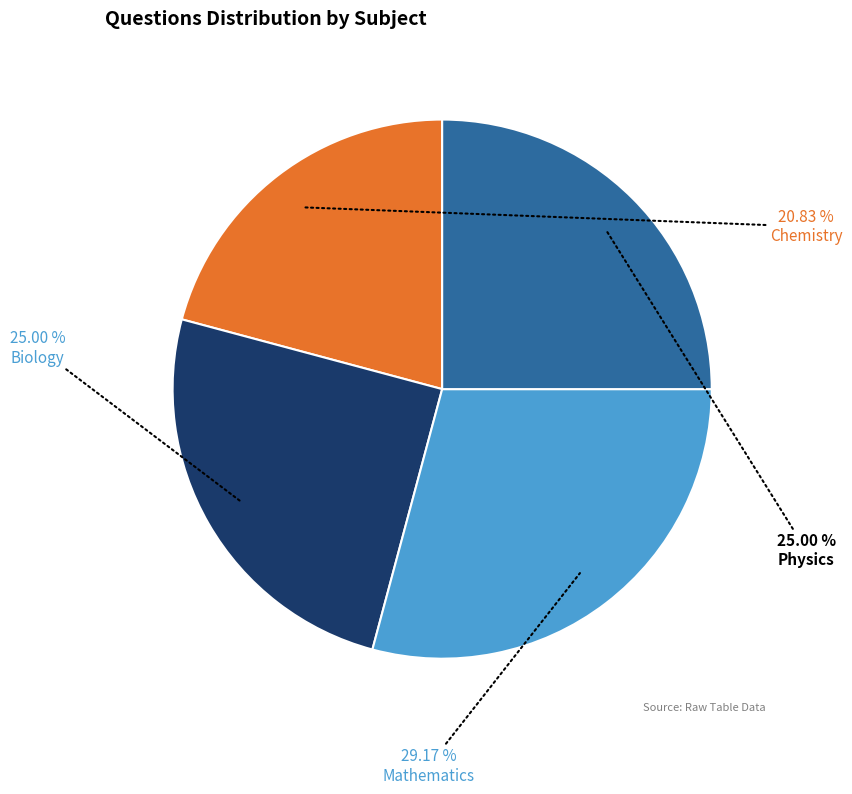

Count the number of slices in the pie.

4